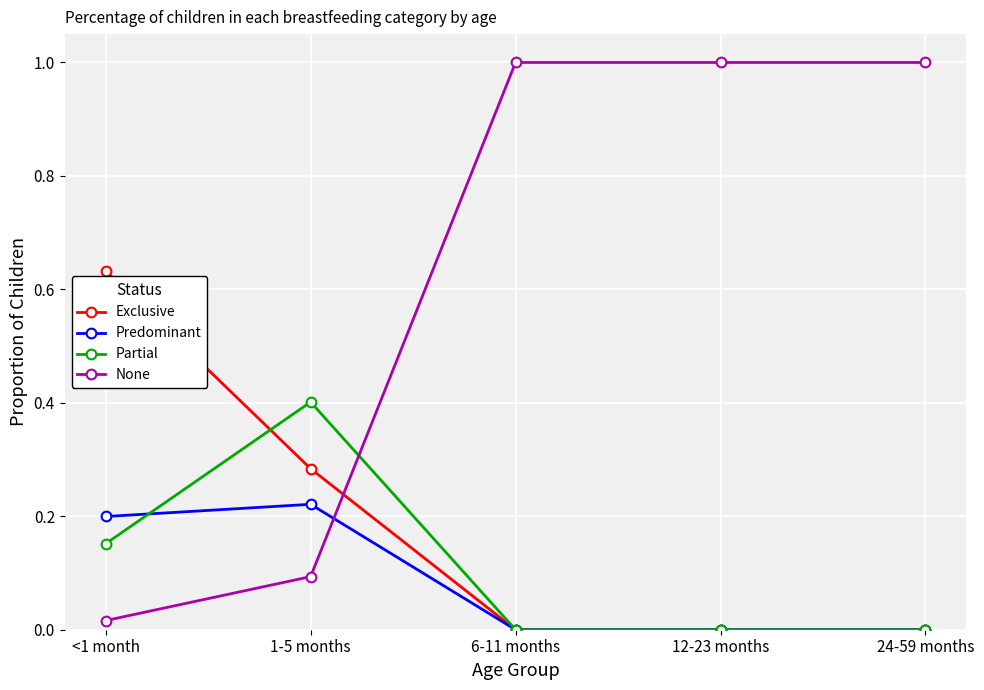

Between which two adjacent categories do Partial and None first intersect?

1-5 months and 6-11 months